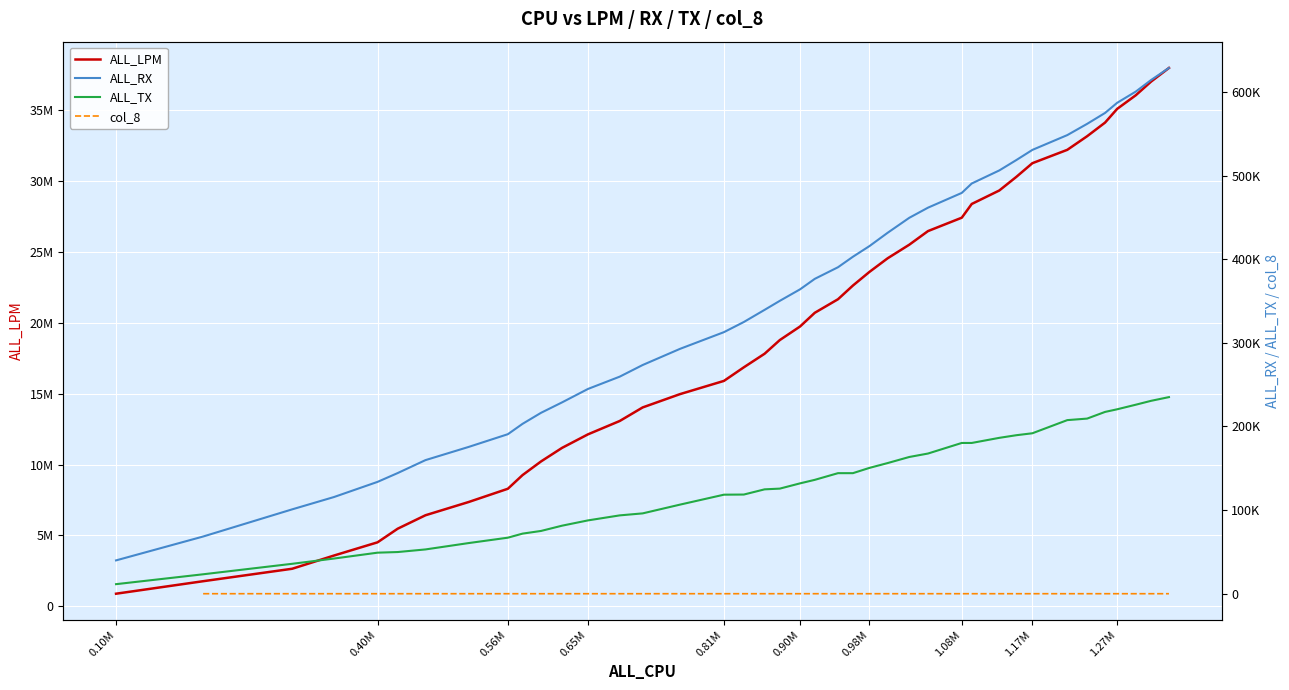

True or false: ALL_TX and ALL_LPM intersect in this chart.

False